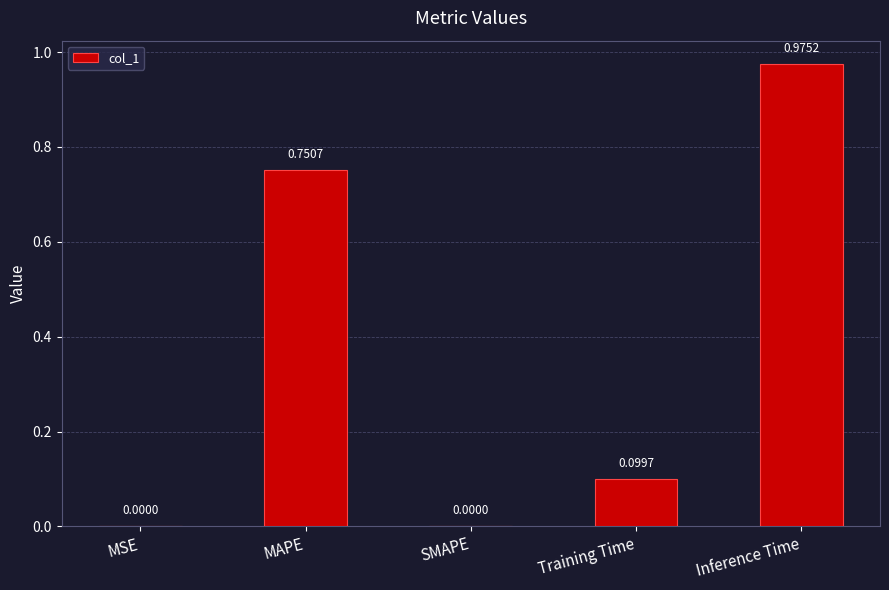

What is the sum of all values?

1.8